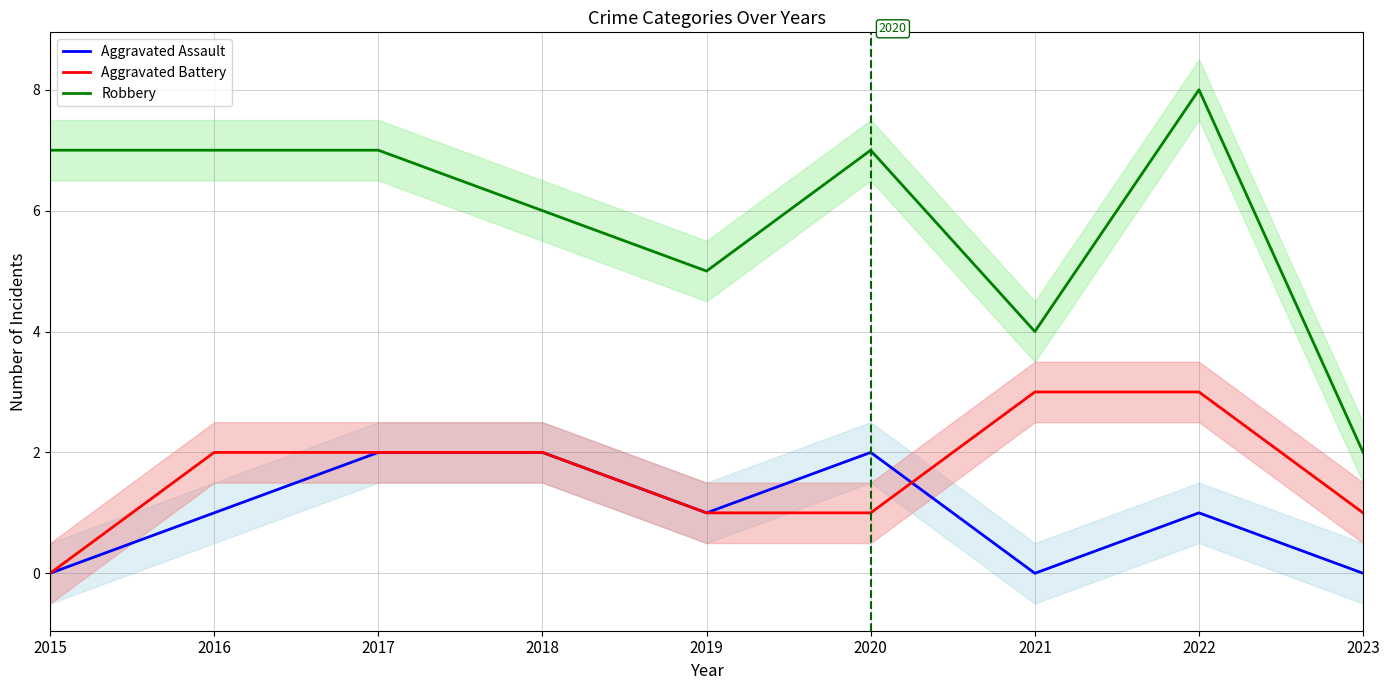

True or false: Aggravated Battery has more than 0 interior local peaks.

False